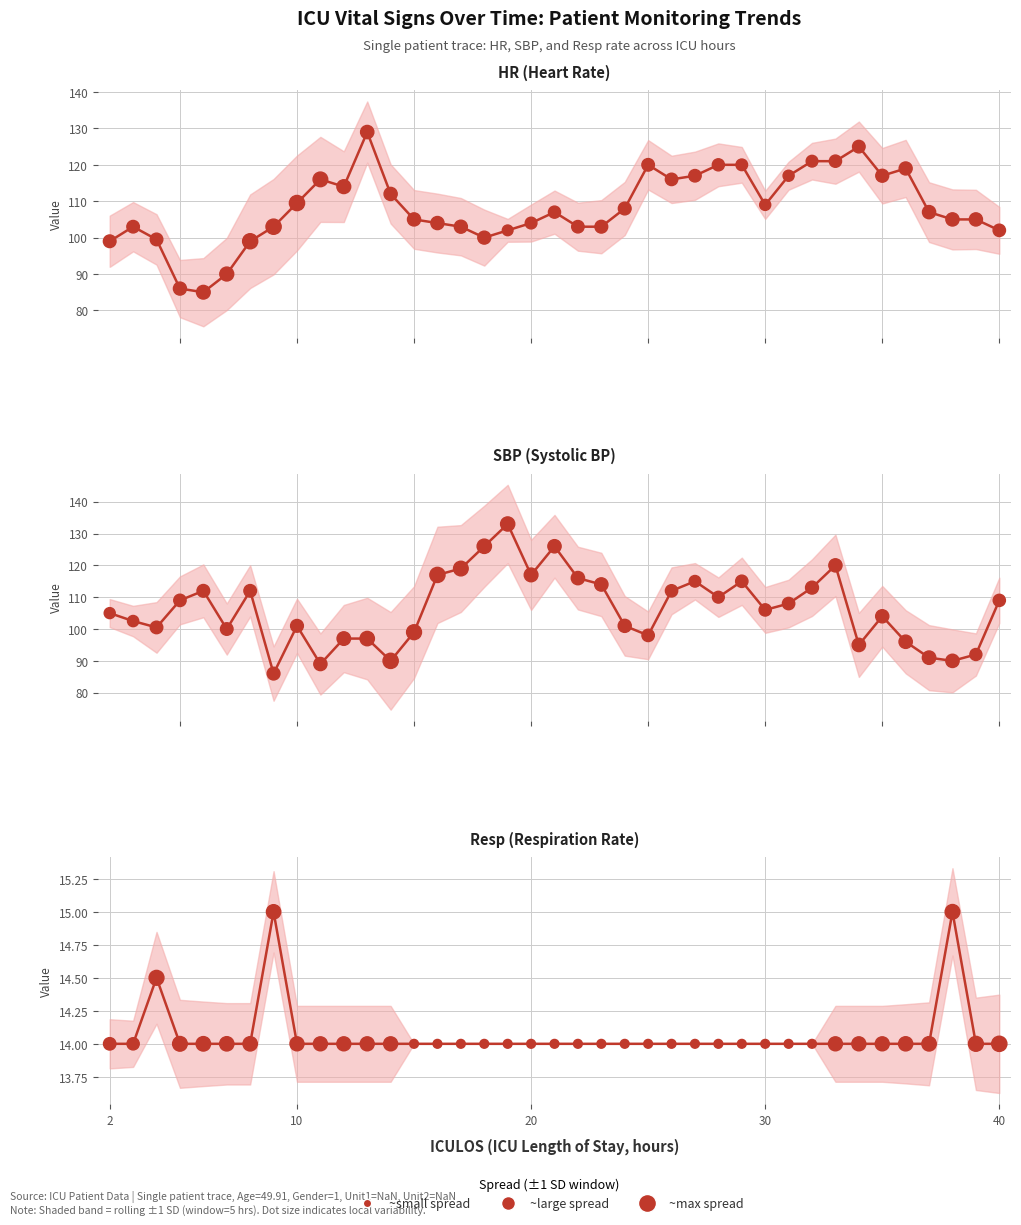

Which series reaches the minimum Y coordinate?

Resp